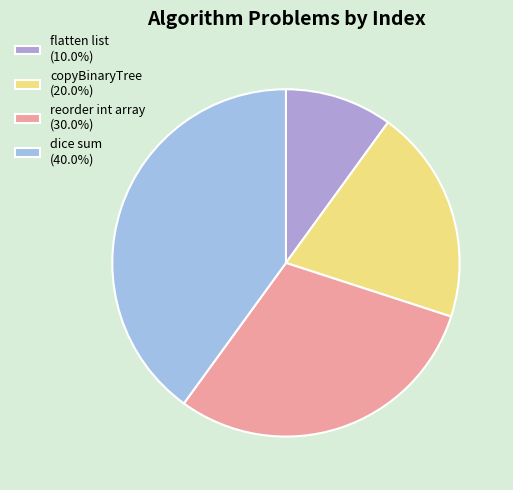

Which category has the biggest portion of the pie?

dice sum